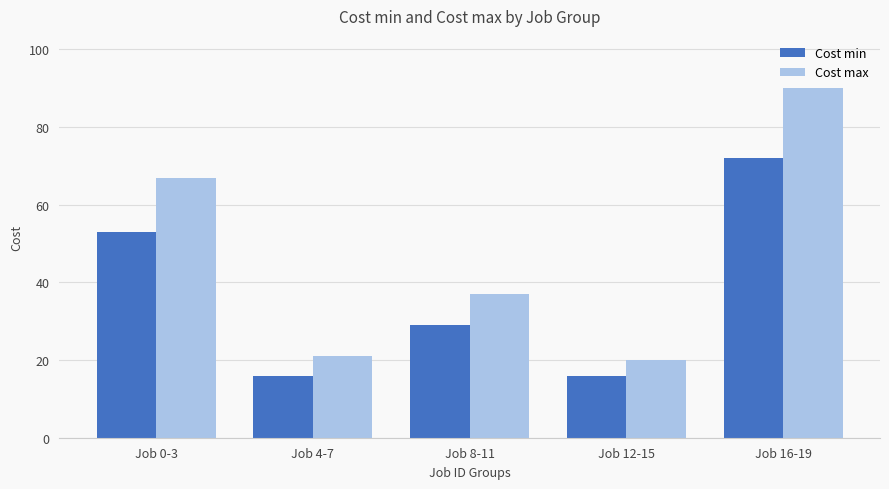

The Cost min series shows 25 at Job 12-15. True or false?

False